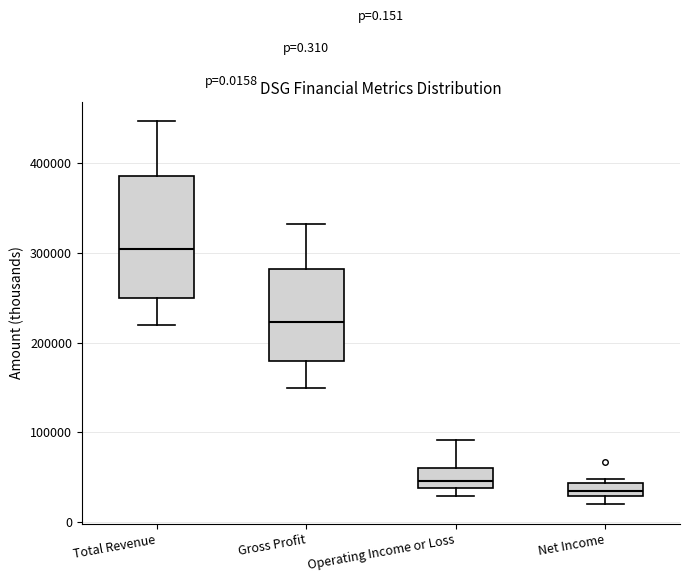

Comparing the boxes themselves (not the whiskers), which one is the tallest?

Total Revenue